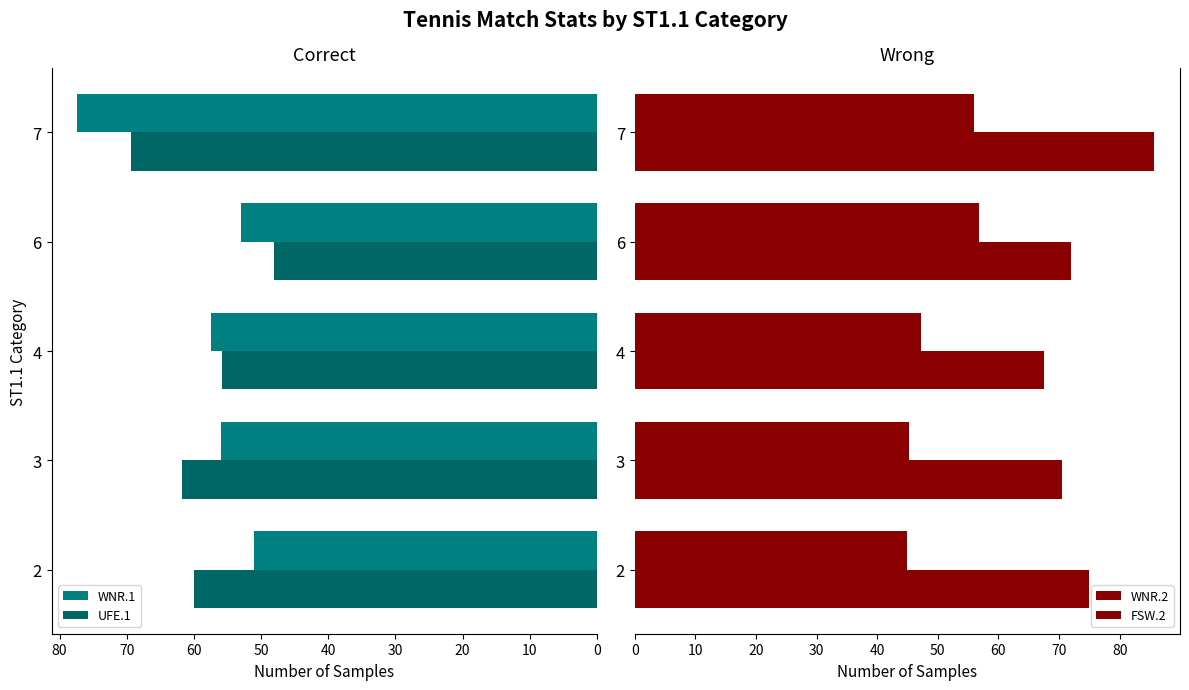

How many bars are there in each group?

4